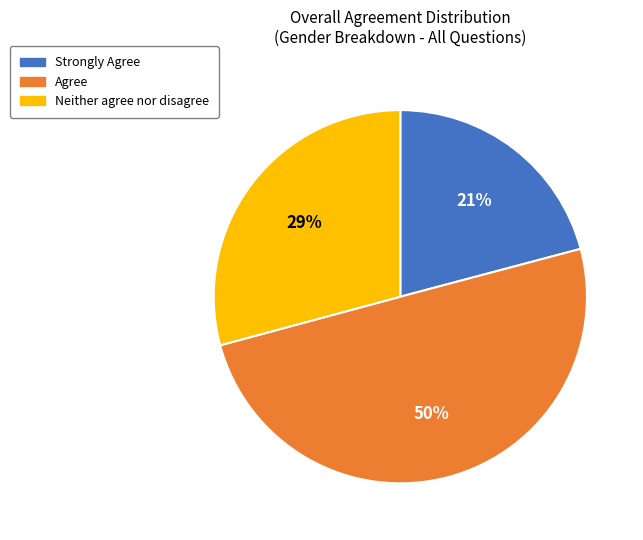

To the nearest percent, what is the difference between the largest and smallest slice percentages?

29%